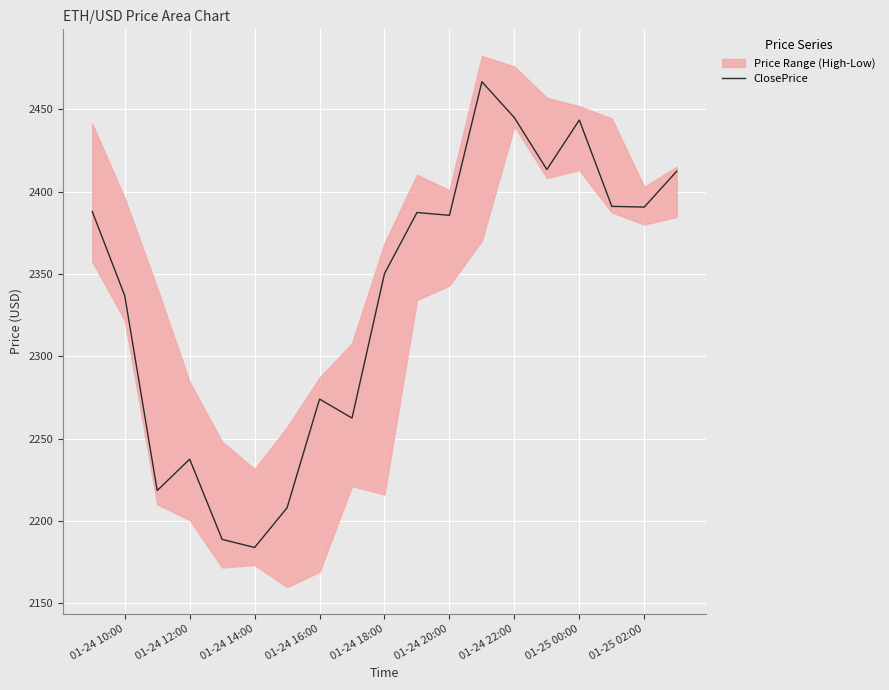

Reading left to right, transcribe all the data shown in this chart.

2387.9	2336.8	2218.6	2237.6	2188.9	2184.0	2208.1	2274.1	2262.5	2350.2	2387.3	2385.6	2466.7	2444.8	2413.4	2443.4	2391.0	2390.6	2412.3